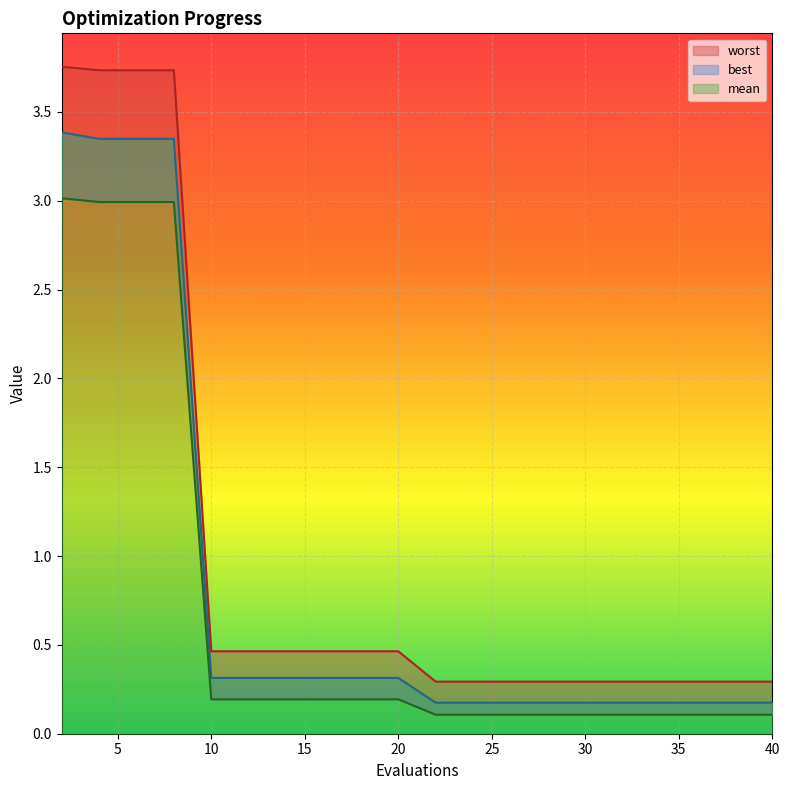

True or false: worst and best intersect in this chart.

False